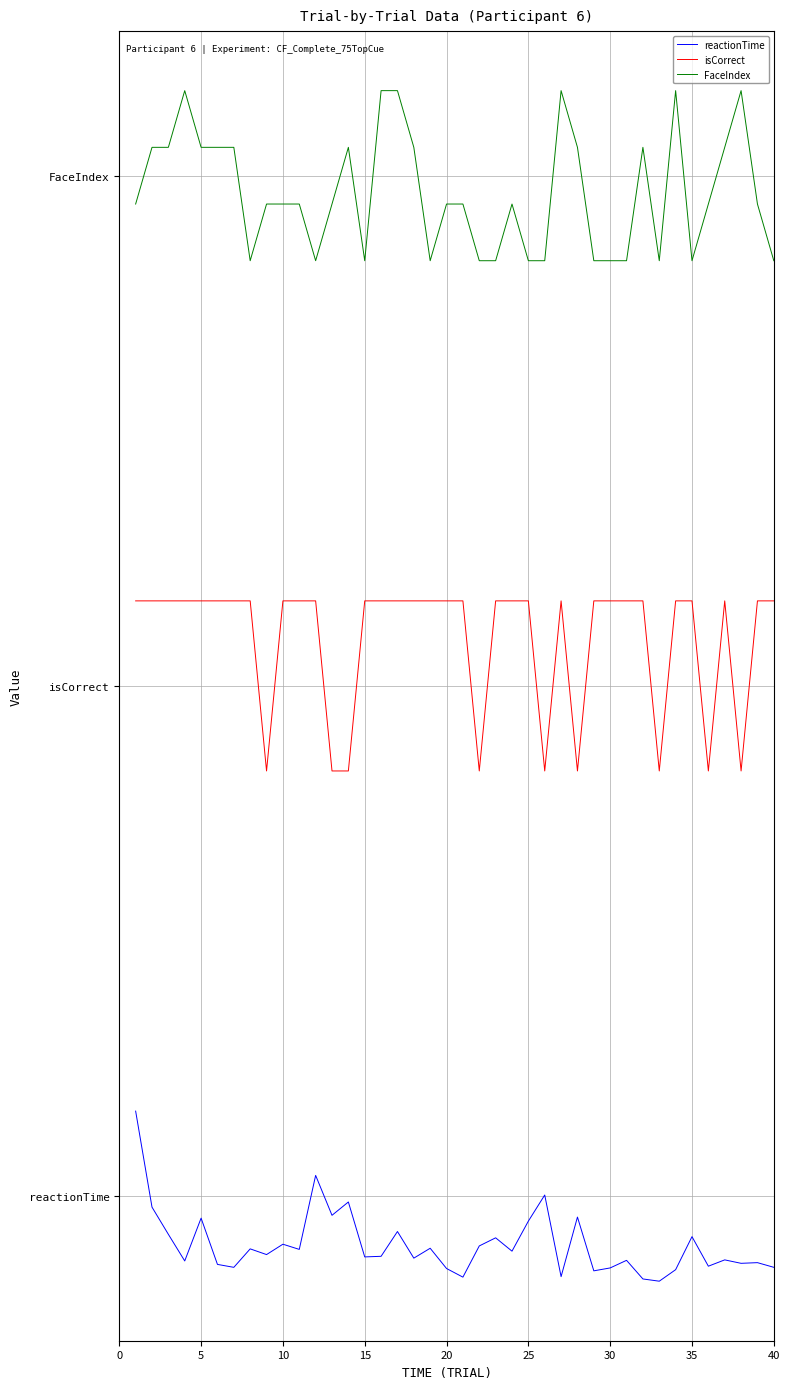

What are all the series names shown in the legend?

reactionTime, isCorrect, FaceIndex